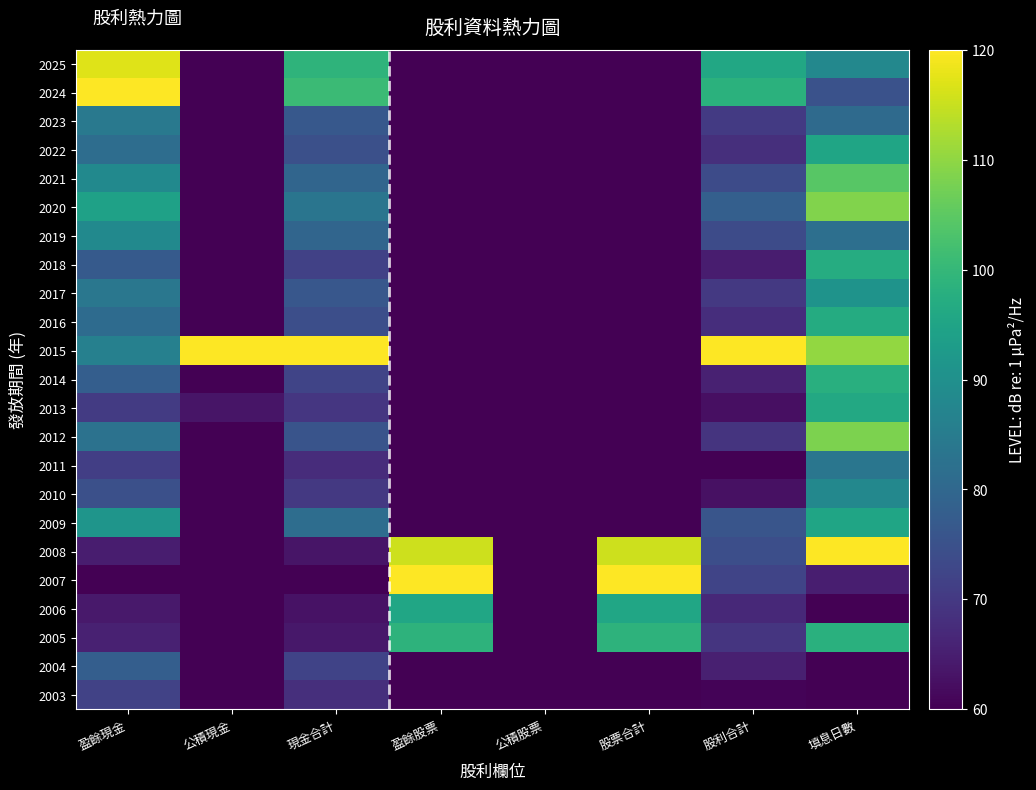

Reading left to right, extract all data points from this chart.

2025: 盈餘現金=117.1	公積現金=60.0	現金合計=99.0	盈餘股票=60.0	公積股票=60.0	股票合計=60.0	股利合計=96.0	填息日數=87.9
2024: 盈餘現金=120.0	公積現金=60.0	現金合計=101.0	盈餘股票=60.0	公積股票=60.0	股票合計=60.0	股利合計=98.2	填息日數=75.2
2023: 盈餘現金=84.2	公積現金=60.0	現金合計=76.5	盈餘股票=60.0	公積股票=60.0	股票合計=60.0	股利合計=70.3	填息日數=80.7
2022: 盈餘現金=81.3	公積現金=60.0	現金合計=74.6	盈餘股票=60.0	公積股票=60.0	股票合計=60.0	股利合計=68.1	填息日數=95.4
2021: 盈餘現金=88.5	公積現金=60.0	現金合計=79.5	盈餘股票=60.0	公積股票=60.0	股票合計=60.0	股利合計=73.6	填息日數=104.4
2020: 盈餘現金=94.2	公積現金=60.0	現金合計=83.4	盈餘股票=60.0	公積股票=60.0	股票合計=60.0	股利合計=78.1	填息日數=108.6
2019: 盈餘現金=88.5	公積現金=60.0	現金合計=79.5	盈餘股票=60.0	公積股票=60.0	股票合計=60.0	股利合計=73.6	填息日數=81.8
2018: 盈餘現金=77.0	公積現金=60.0	現金合計=71.6	盈餘股票=60.0	公積股票=60.0	股票合計=60.0	股利合計=64.7	填息日數=97.2
2017: 盈餘現金=83.8	公積現金=60.0	現金合計=76.2	盈餘股票=60.0	公積股票=60.0	股票合計=60.0	股利合計=70.0	填息日數=90.9
2016: 盈餘現金=81.1	公積現金=60.0	現金合計=74.4	盈餘股票=60.0	公積股票=60.0	股票合計=60.0	股利合計=67.8	填息日數=96.9
2015: 盈餘現金=86.2	公積現金=120.0	現金合計=120.0	盈餘股票=60.0	公積股票=60.0	股票合計=60.0	股利合計=120.0	填息日數=110.2
2014: 盈餘現金=78.0	公積現金=60.0	現金合計=72.3	盈餘股票=60.0	公積股票=60.0	股票合計=60.0	股利合計=65.5	填息日數=97.8
2013: 盈餘現金=70.5	公積現金=63.5	現金合計=69.6	盈餘股票=60.0	公積股票=60.0	股票合計=60.0	股利合計=62.3	填息日數=96.1
2012: 盈餘現金=82.7	公積現金=60.0	現金合計=75.5	盈餘股票=60.0	公積股票=60.0	股票合計=60.0	股利合計=69.1	填息日數=108.2
2011: 盈餘現金=71.0	公積現金=60.0	現金合計=67.5	盈餘股票=60.0	公積股票=60.0	股票合計=60.0	股利合計=60.0	填息日數=83.5
2010: 盈餘現金=74.6	公積現金=60.0	現金合計=70.0	盈餘股票=60.0	公積股票=60.0	股票合計=60.0	股利合計=62.8	填息日數=87.9
2009: 盈餘現金=91.4	公積現金=60.0	現金合計=81.4	盈餘股票=60.0	公積股票=60.0	股票合計=60.0	股利合計=75.9	填息日數=95.3
2008: 盈餘現金=64.9	公積現金=60.0	現金合計=63.3	盈餘股票=115.5	公積股票=60.0	股票合計=115.5	股利合計=74.4	填息日數=120.0
2007: 盈餘現金=60.0	公積現金=60.0	現金合計=60.0	盈餘股票=120.0	公積股票=60.0	股票合計=120.0	股利合計=72.2	填息日數=65.1
2006: 盈餘現金=64.2	公積現金=60.0	現金合計=62.8	盈餘股票=95.5	公積股票=60.0	股票合計=95.5	股利合計=66.9	填息日數=60.0
2005: 盈餘現金=65.6	公積現金=60.0	現金合計=63.8	盈餘股票=98.7	公積股票=60.0	股票合計=98.7	股利合計=69.2	填息日數=98.0
2004: 盈餘現金=77.8	公積現金=60.0	現金合計=72.2	盈餘股票=60.0	公積股票=60.0	股票合計=60.0	股利合計=65.3	填息日數=60.0
2003: 盈餘現金=71.9	公積現金=60.0	現金合計=68.1	盈餘股票=60.0	公積股票=60.0	股票合計=60.0	股利合計=60.7	填息日數=60.0